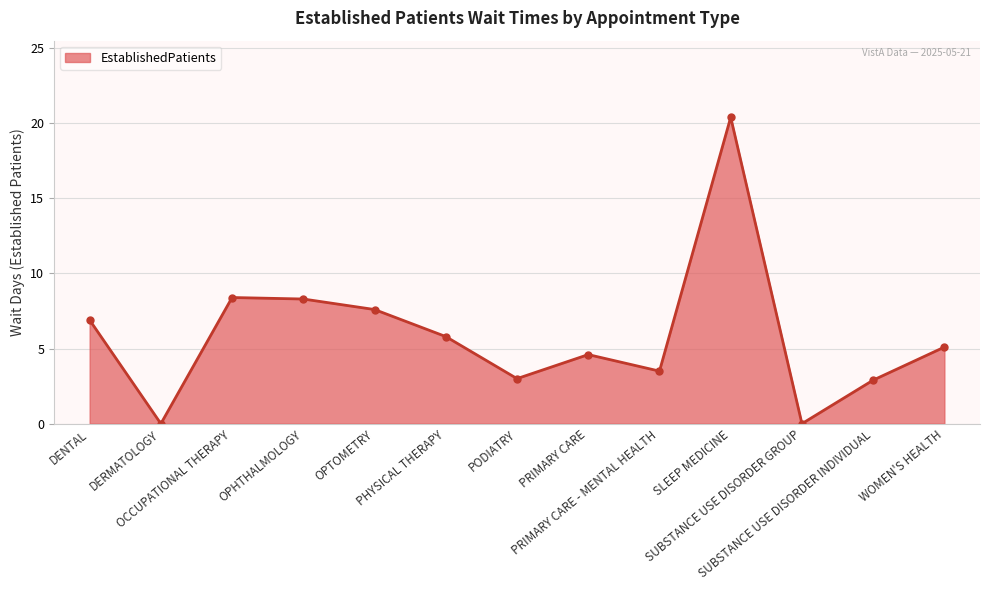

What is the average value?

5.9